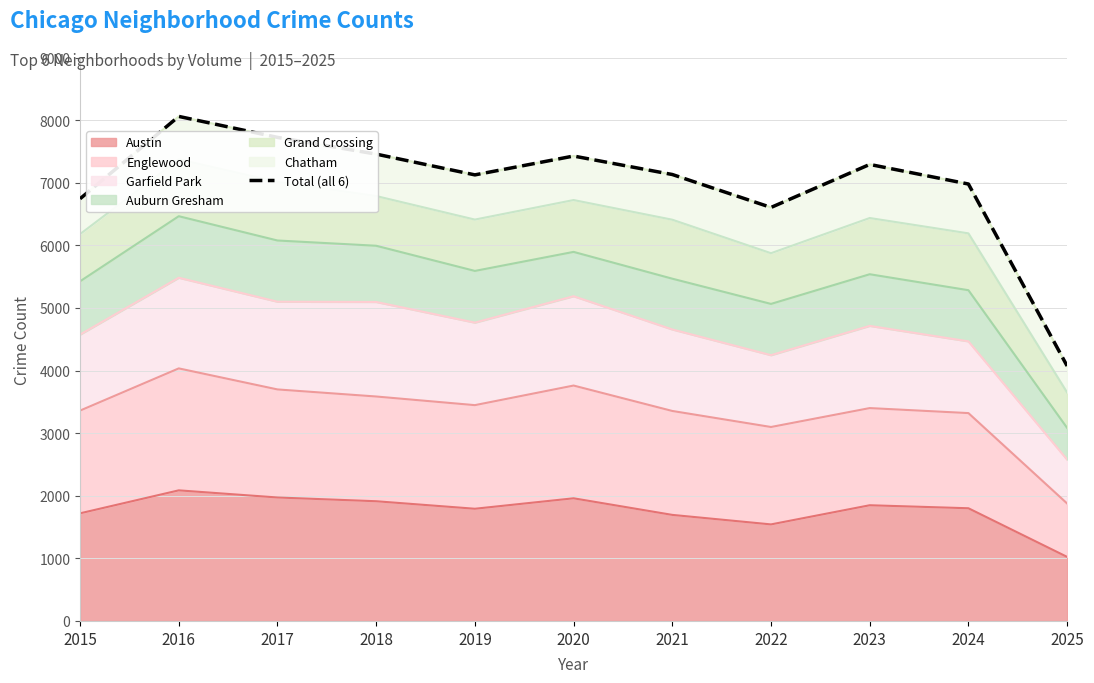

At which category does the data reach its first local peak?

2016